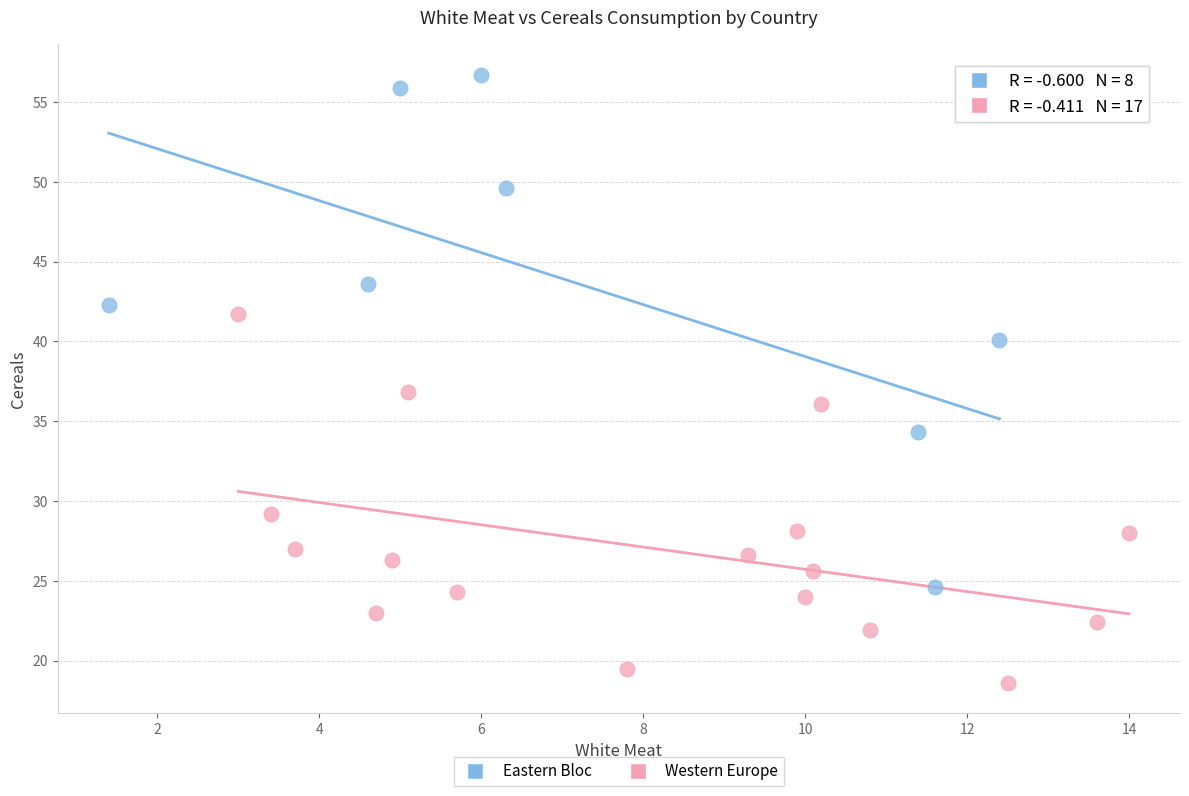

Which series contains the lowest Y value?

Western Europe